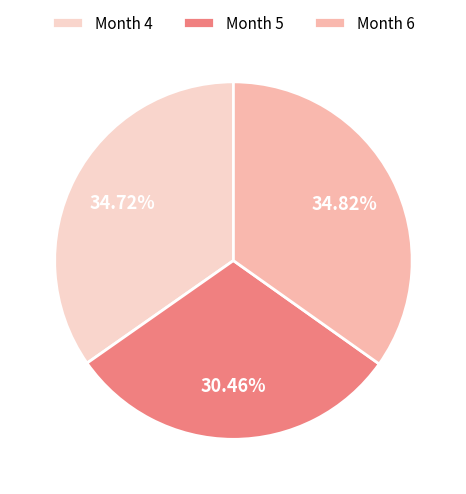

Is there a majority slice in this chart?

No